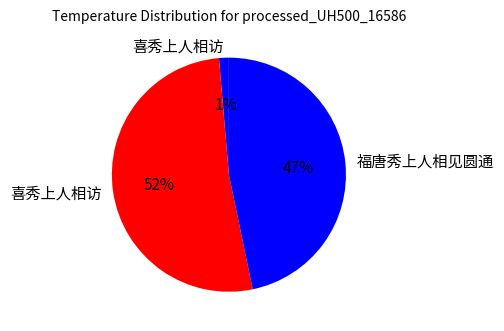

Count the number of slices in the pie.

3